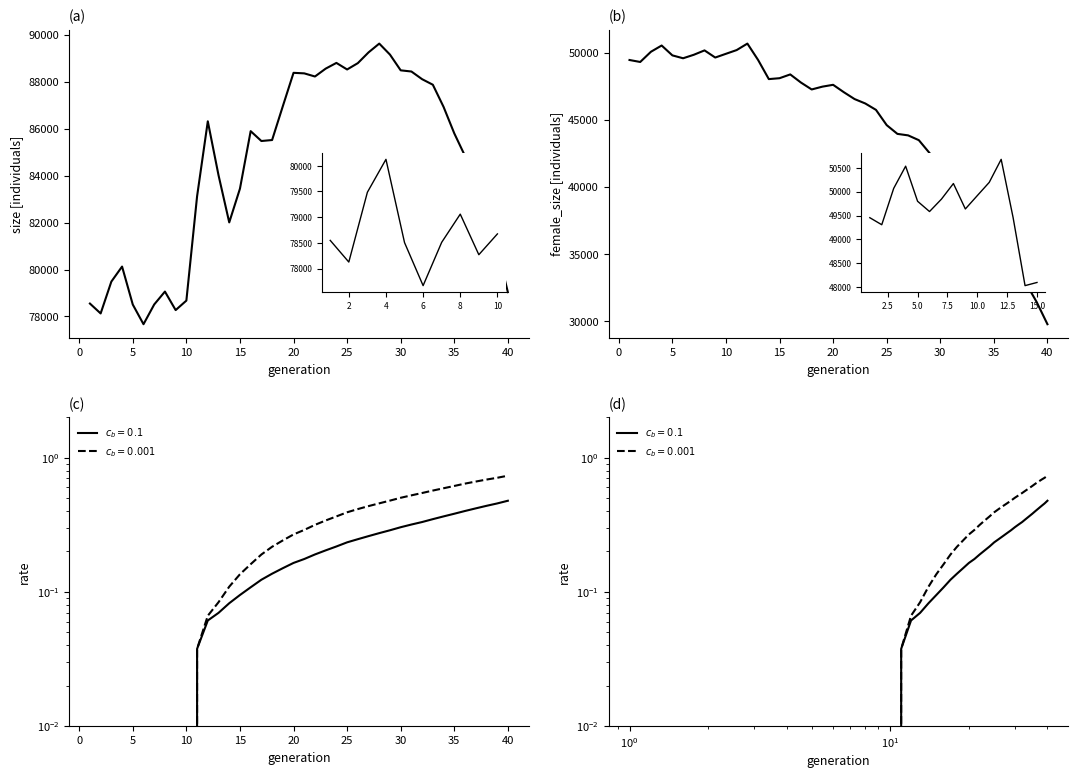

What is the difference between the second highest and minimum values in the size series?

11596